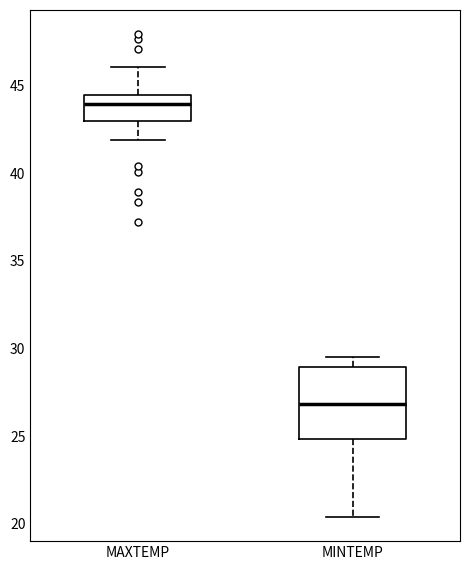

Reading left to right, transcribe this box plot: for each box, give where its median line is, the range the box spans, and where its two whiskers end, as read against the y-axis. The values are not printed on the chart, so give them approximately, as read against the axis.

MAXTEMP: median 44.0, box 43.0 to 44.5, whiskers 42.0 to 46.0
MINTEMP: median 27.0, box 25.0 to 29.0, whiskers 20.5 to 29.5